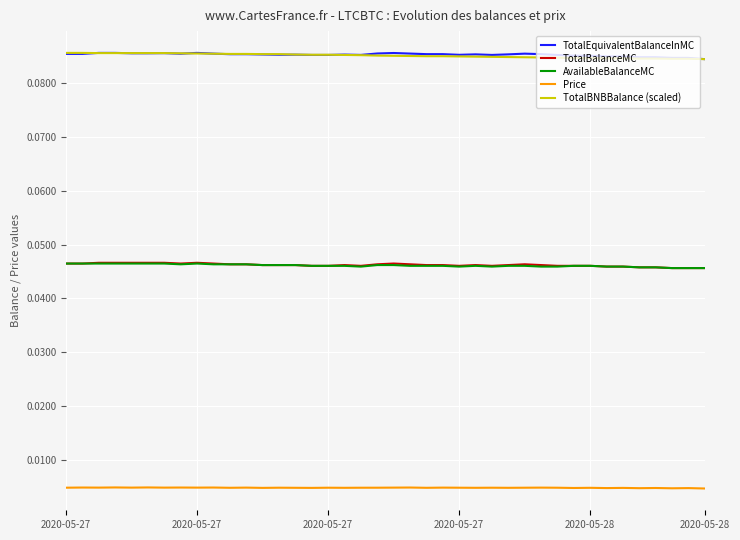

True or false: TotalEquivalentBalanceInMC and AvailableBalanceMC cross at least once.

False